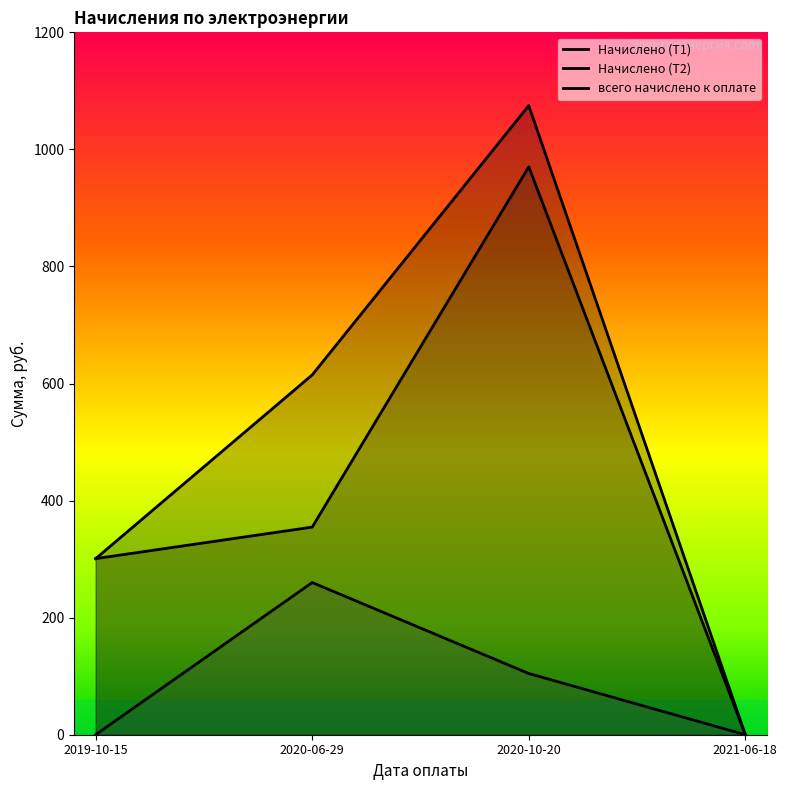

What is the total value across all series at 2020-06-29?

1229.4